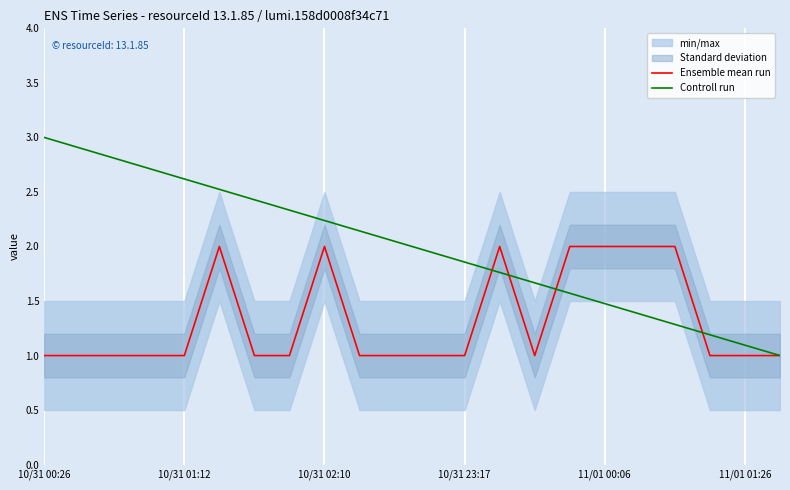

What is the highest value of the Controll run series?

3.0